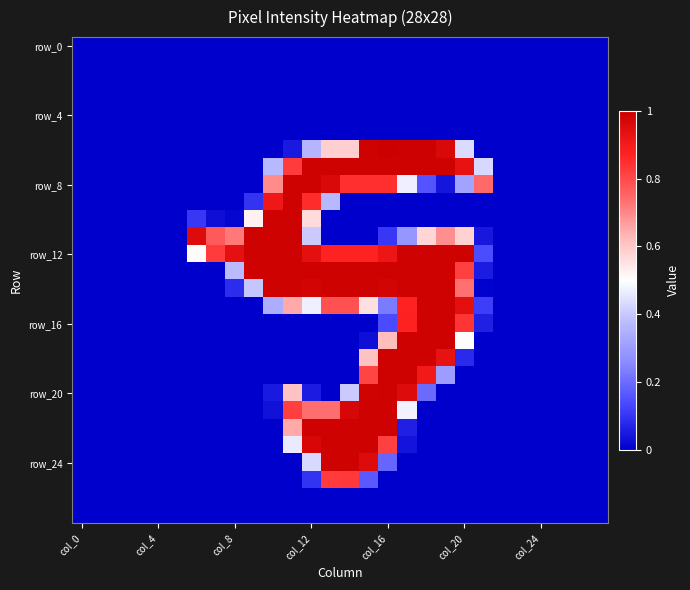

Which series has the largest total across all categories?

row_12